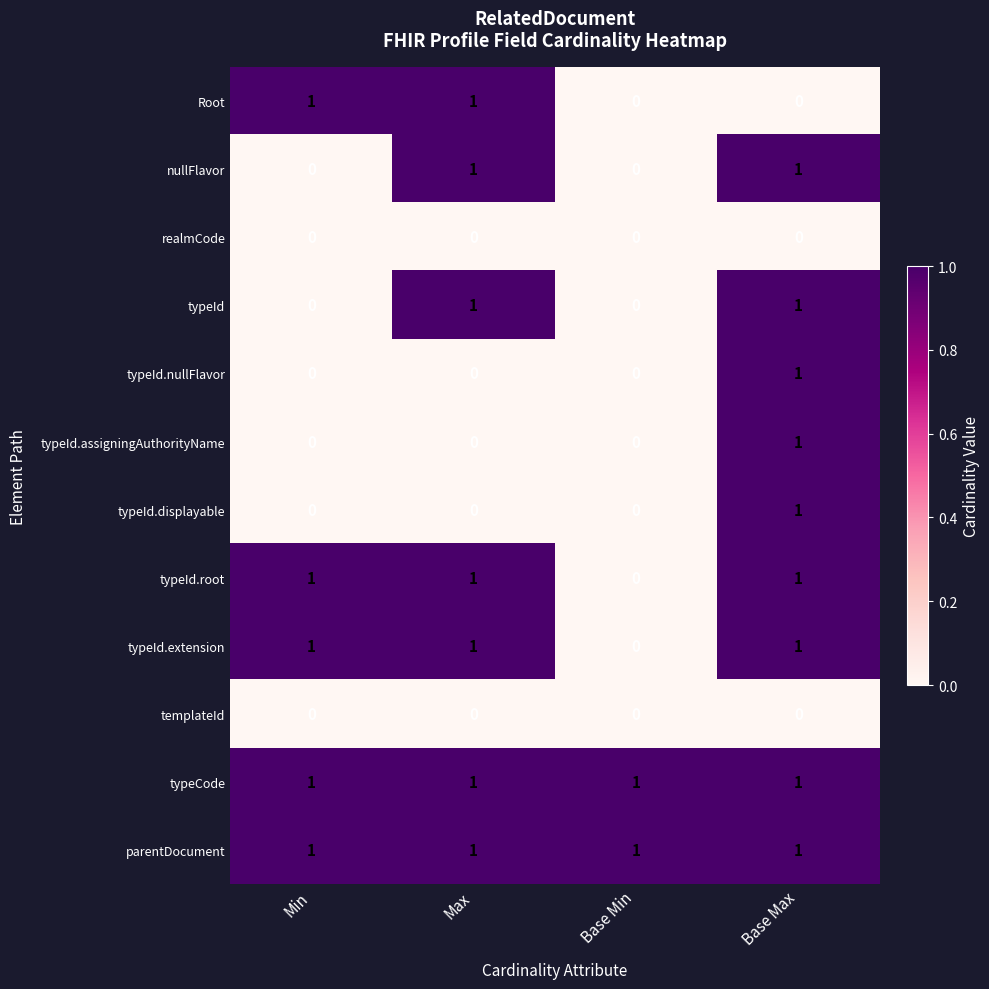

How many typeId.extension values are between 1 and 2?

3